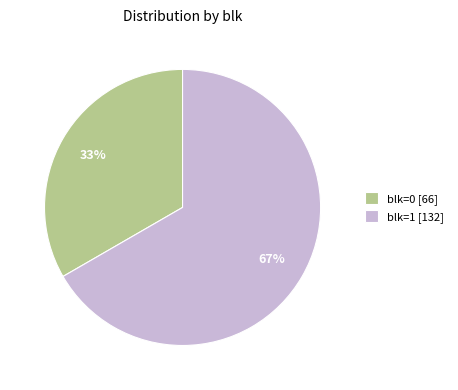

Between blk=1 and blk=0, which is larger?

blk=1